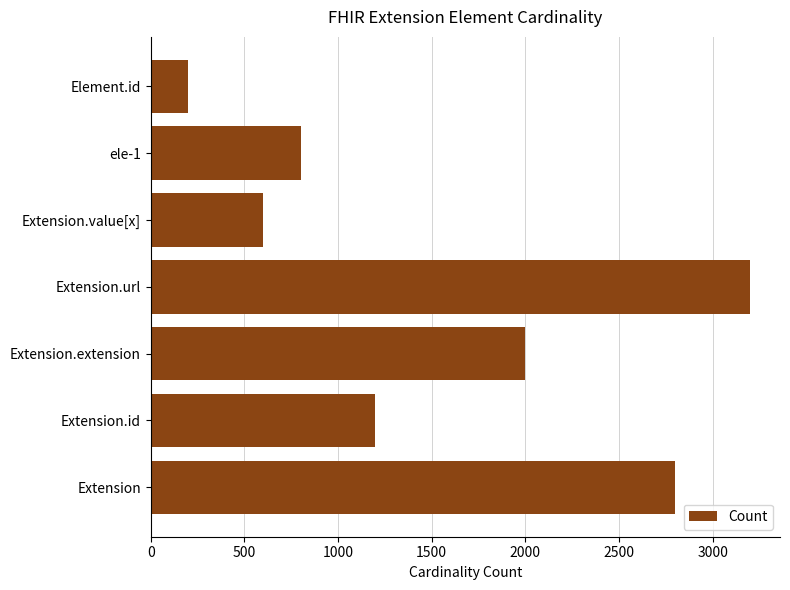

Count the number of categories in the chart.

7